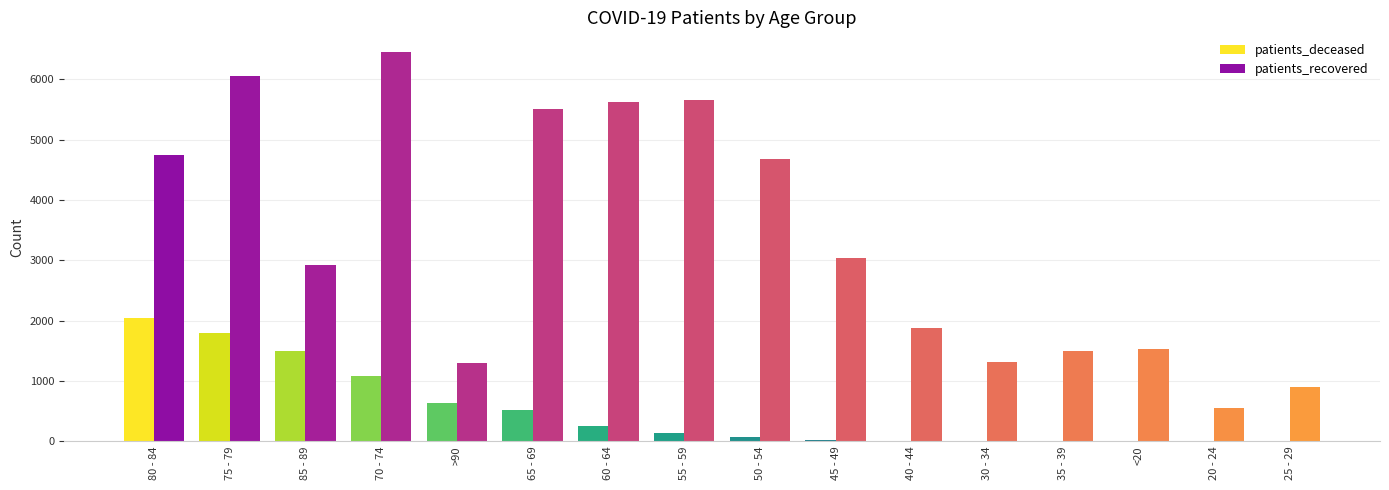

What is the sum of all patients_deceased values?

8116